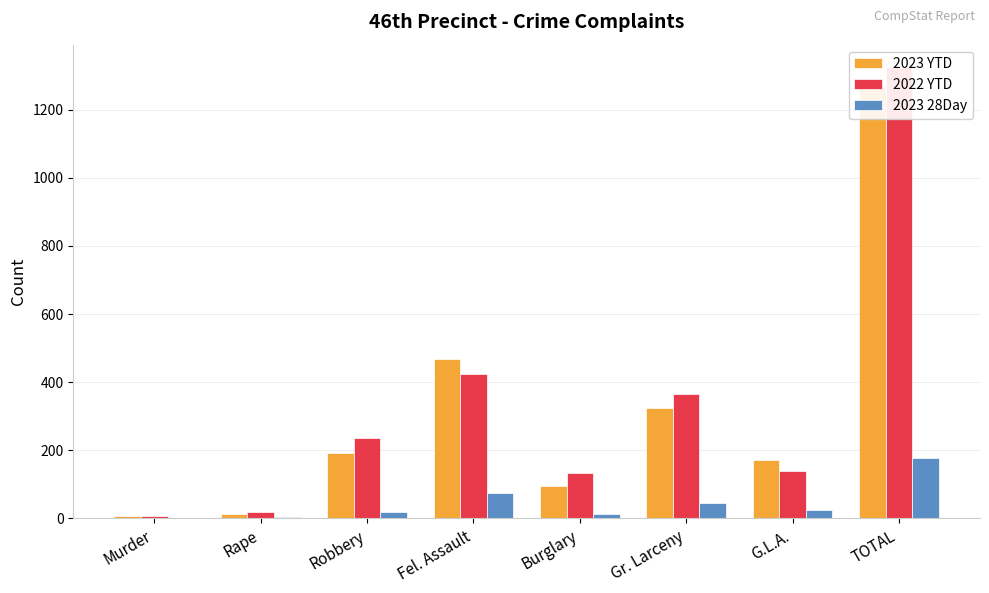

What is the difference between the highest and lowest values at Robbery?

219